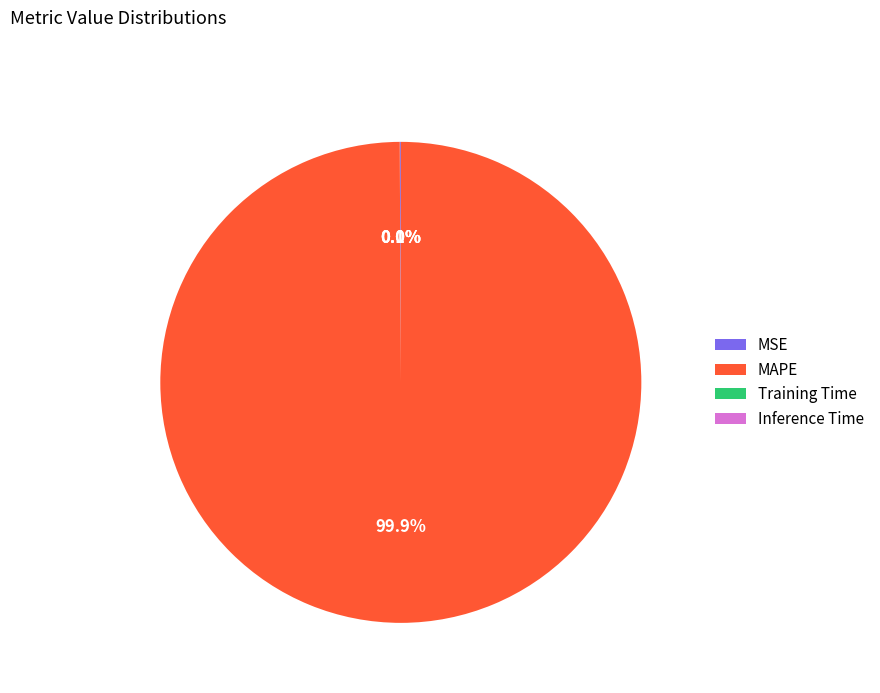

What is the largest slice in the pie chart?

MAPE